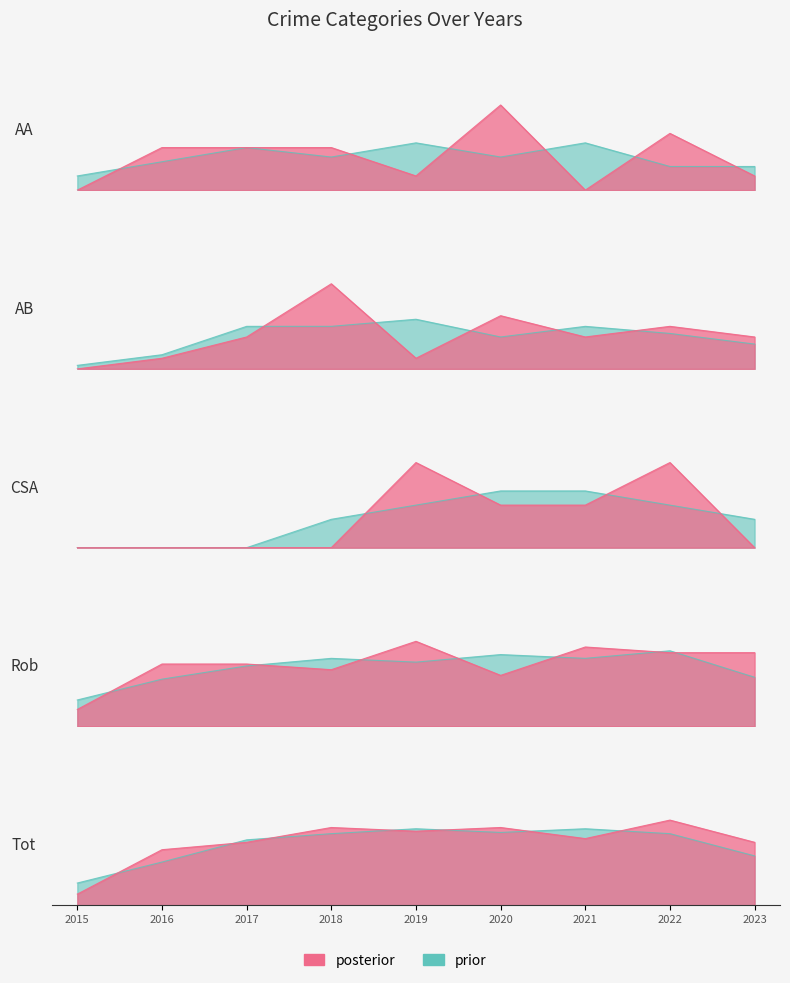

List the labels in order of Total value, largest first.

2022, 2018, 2020, 2019, 2021, 2017, 2023, 2016, 2015